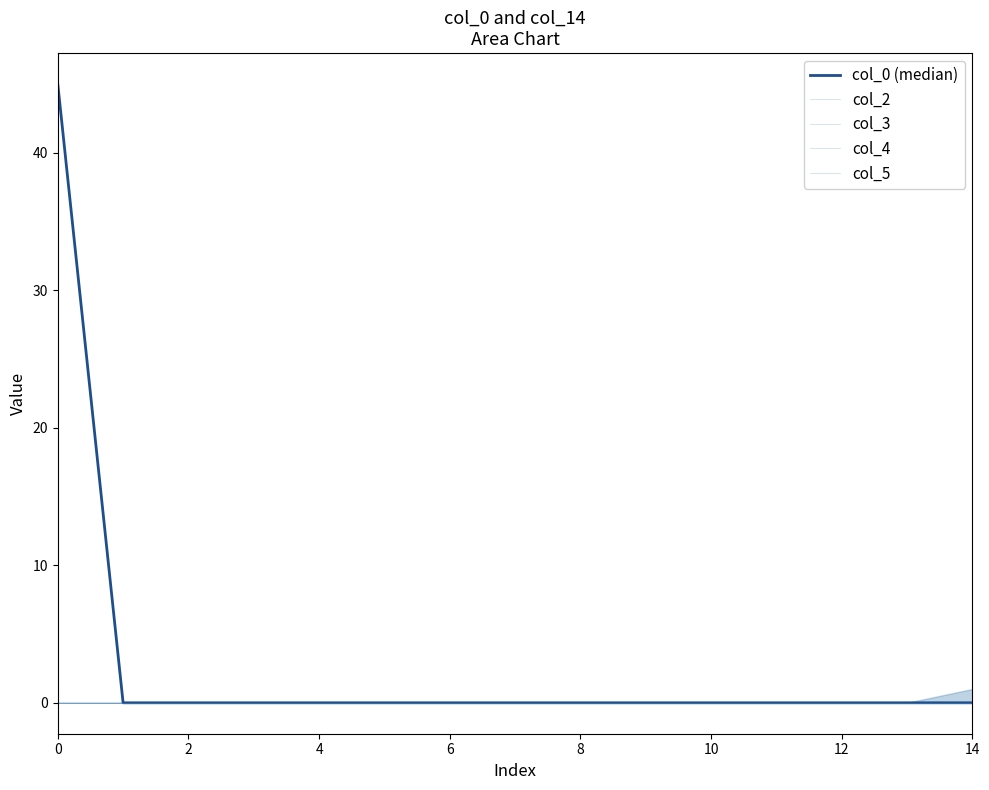

What is the maximum value shown in the chart?

45